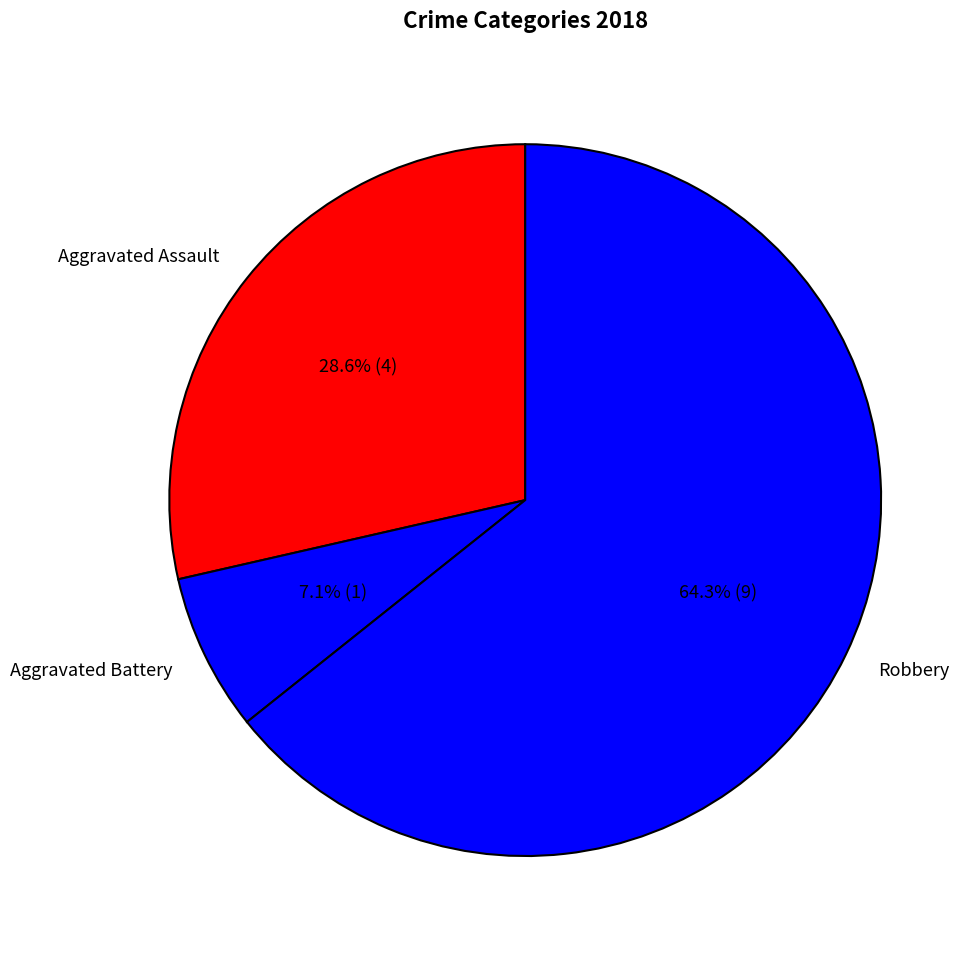

Which slice represents more than half of the pie?

Robbery